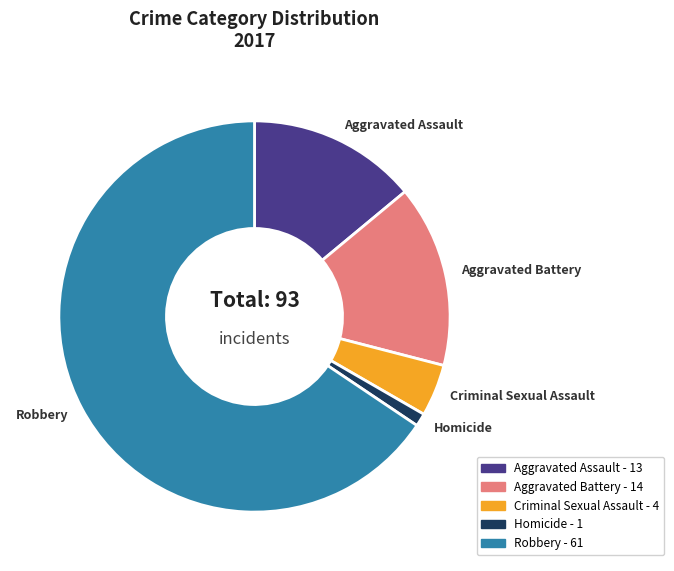

True or false: Homicide accounts for 11% of the total.

False